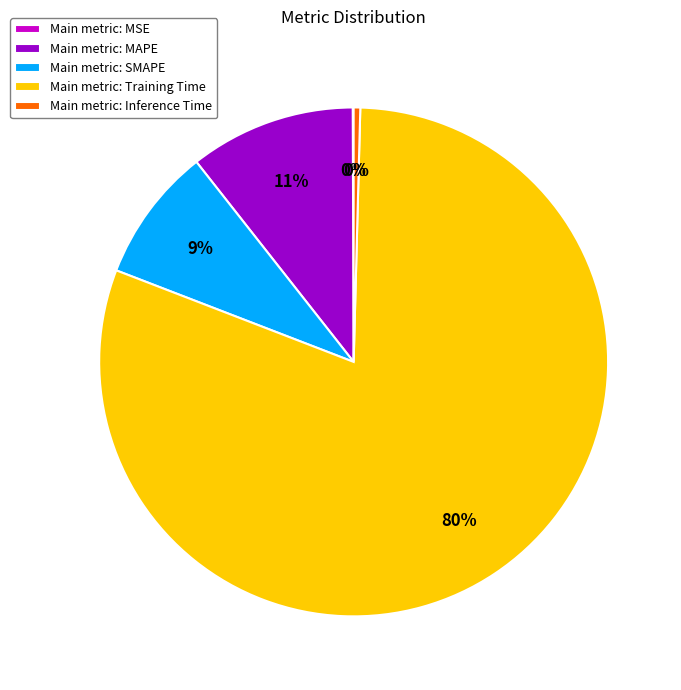

To the nearest percent, what is the average slice percentage?

20%